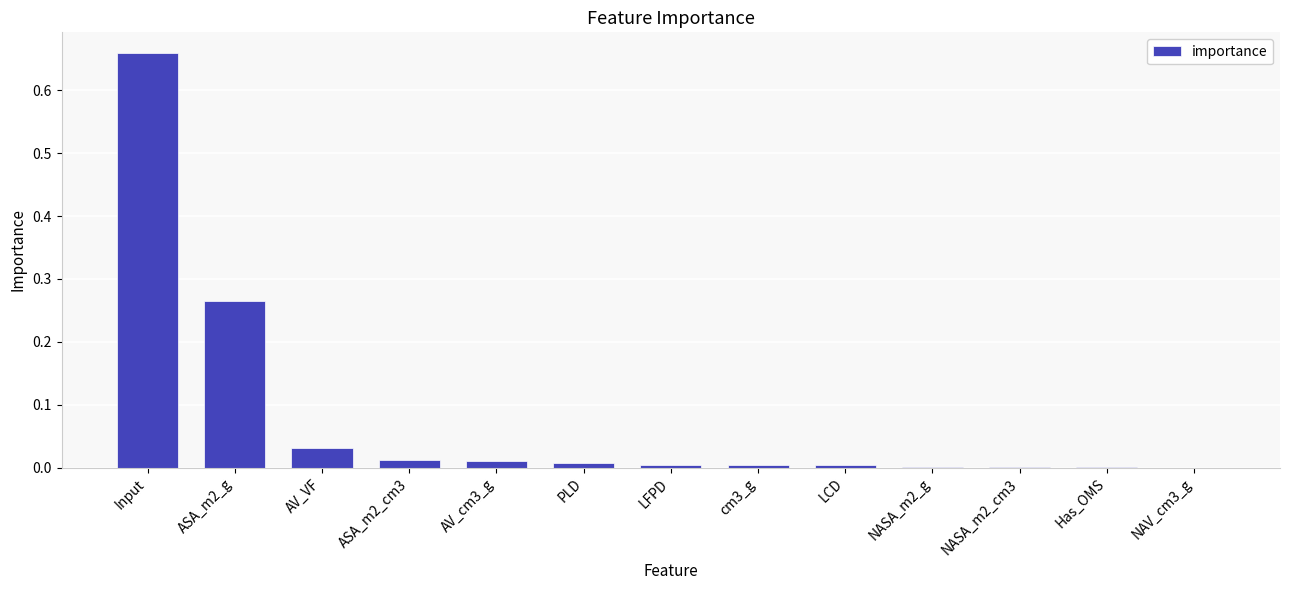

What is the sum of all values?

1.0